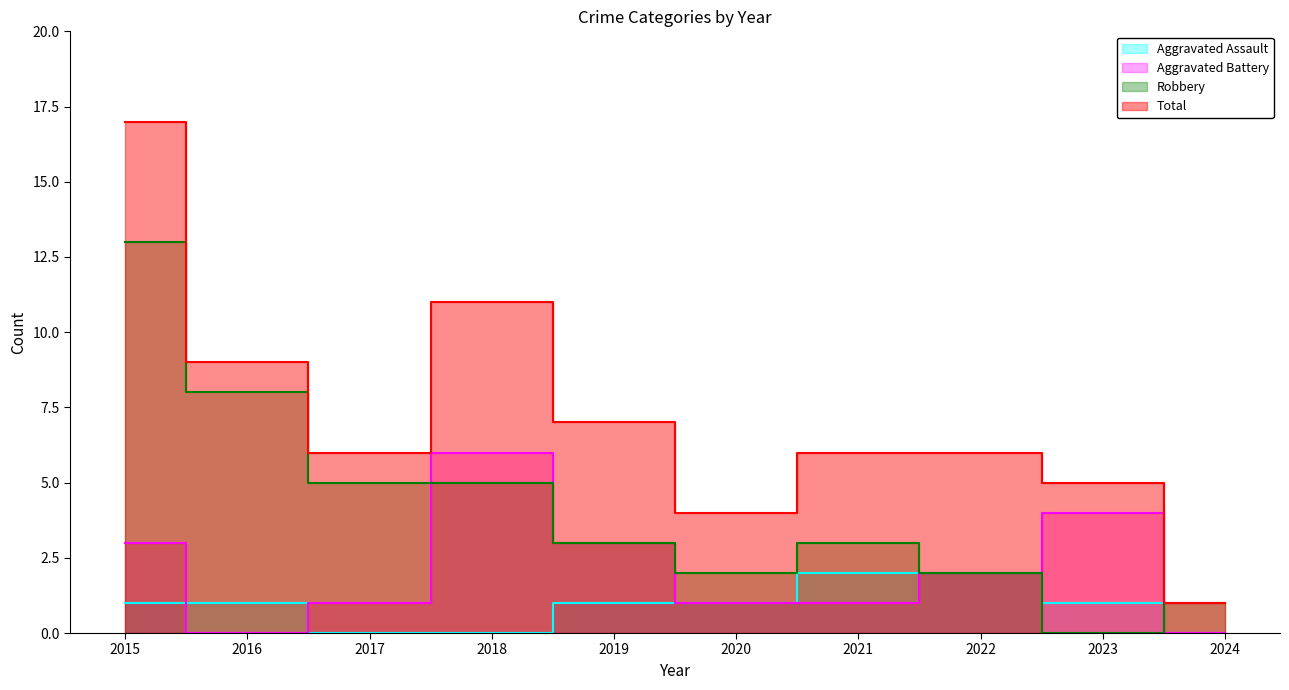

Does the chart have visible grid lines?

No